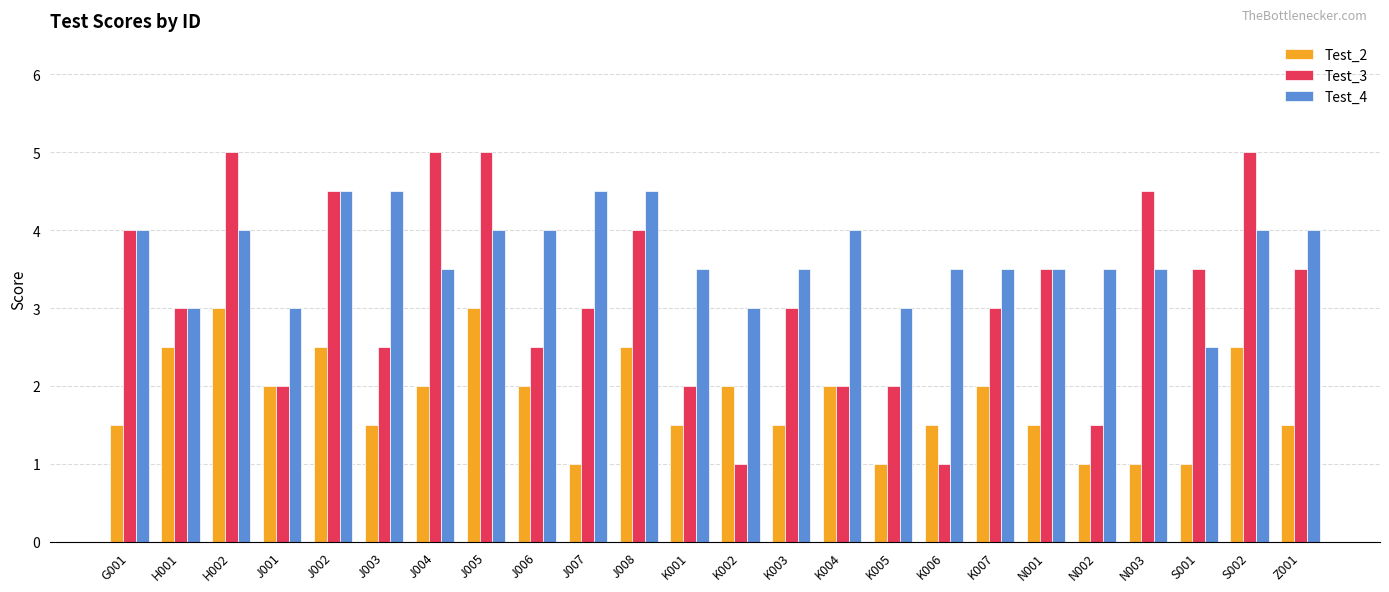

Count the Test_3 values in the range 2 to 4.

15